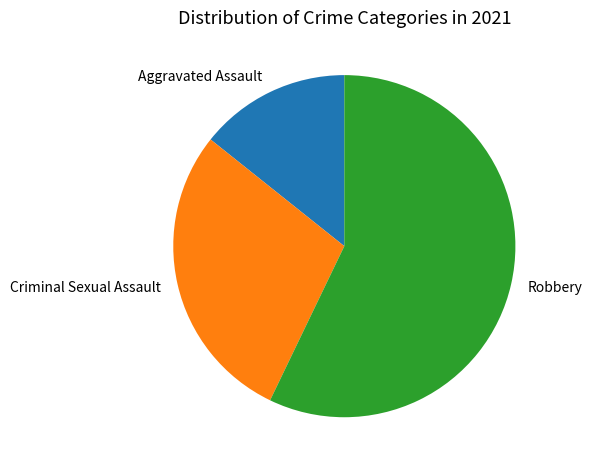

Count the number of slices in the pie.

3